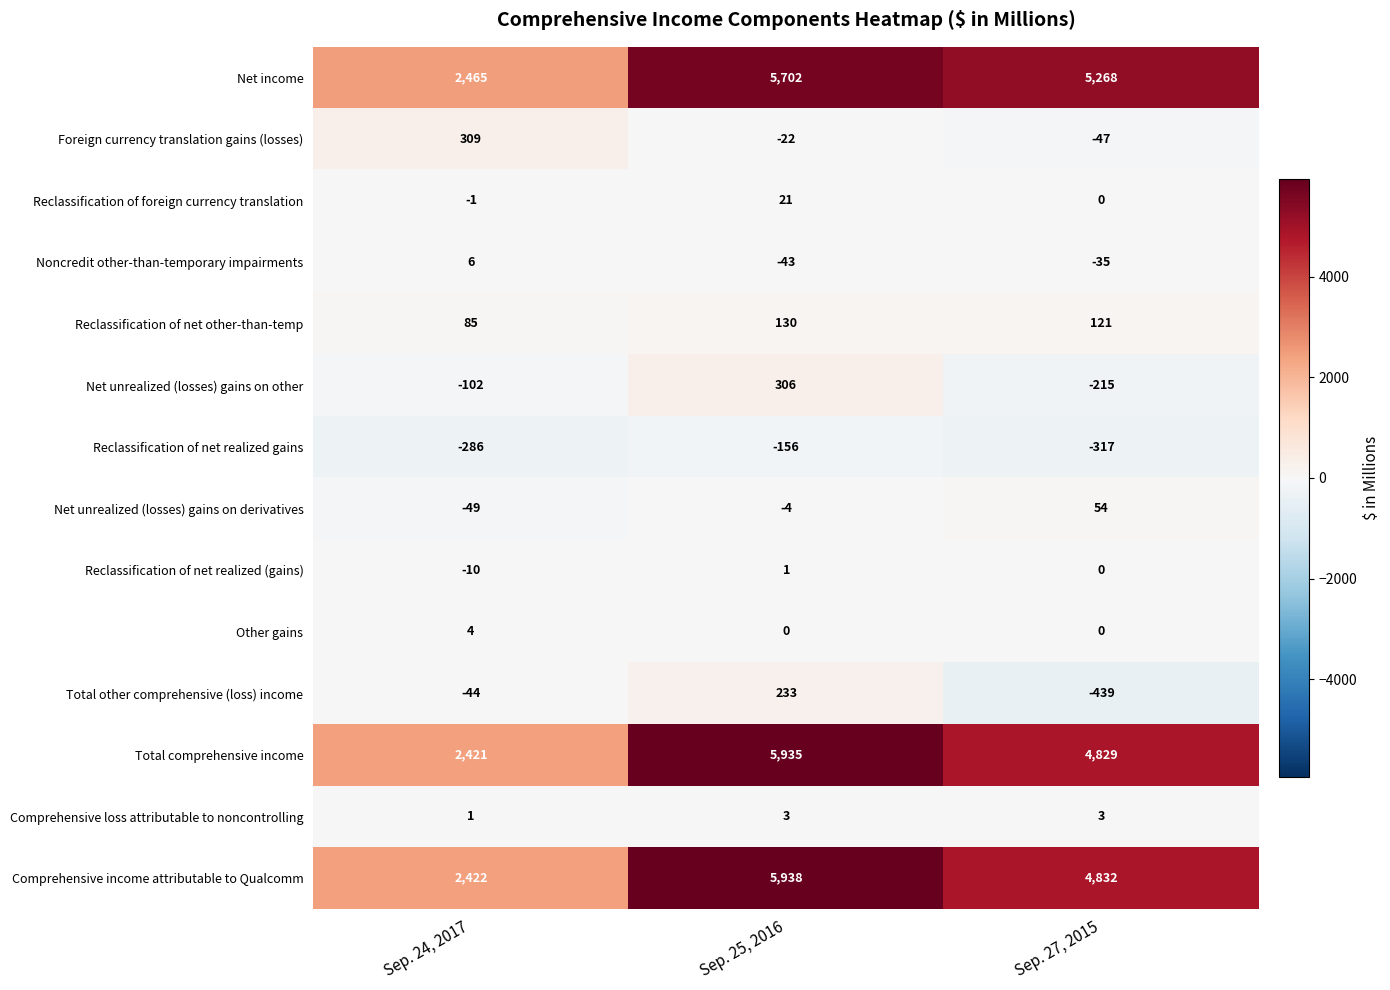

At Sep. 24, 2017, list the series in order from smallest to largest.

Reclassification of net realized gains, Net unrealized (losses) gains on other, Net unrealized (losses) gains on derivatives, Total other comprehensive (loss) income, Reclassification of net realized (gains), Reclassification of foreign currency translation, Comprehensive loss attributable to noncontrolling, Other gains, Noncredit other-than-temporary impairments, Reclassification of net other-than-temp, Foreign currency translation gains (losses), Total comprehensive income, Comprehensive income attributable to Qualcomm, Net income